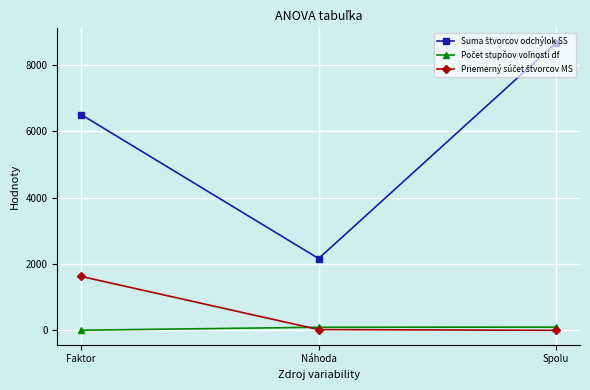

How many distinct data groups are displayed?

3